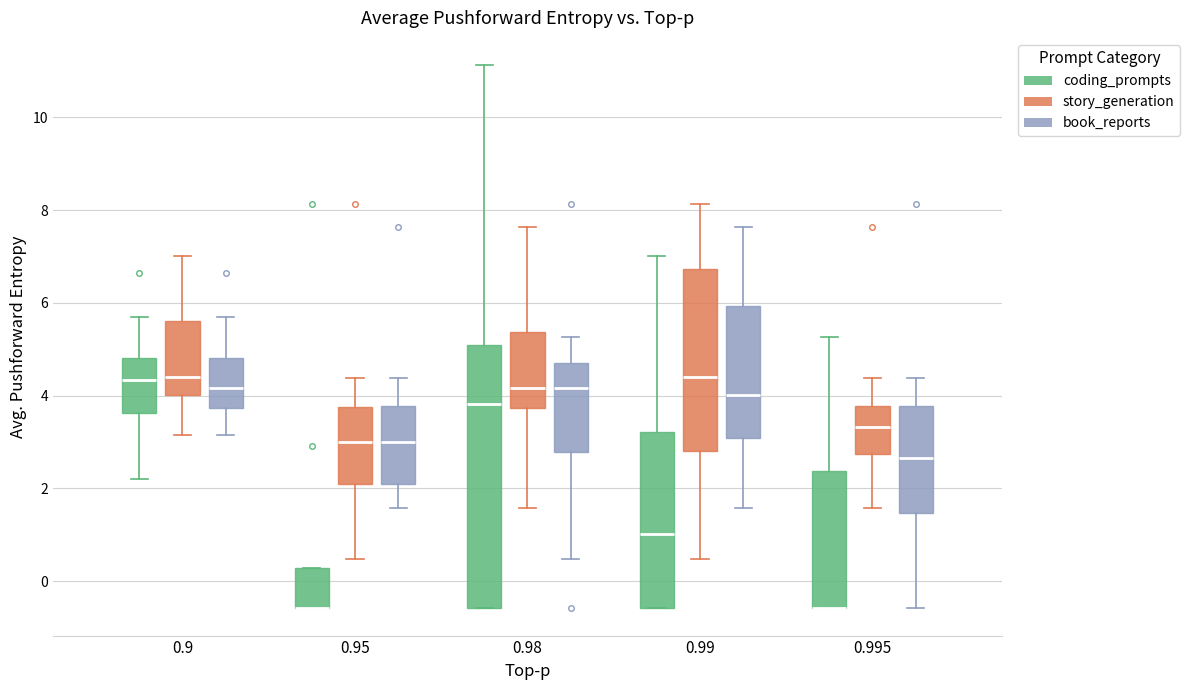

Comparing the boxes themselves (not the whiskers), which one is the tallest?

0.98 (coding_prompts)